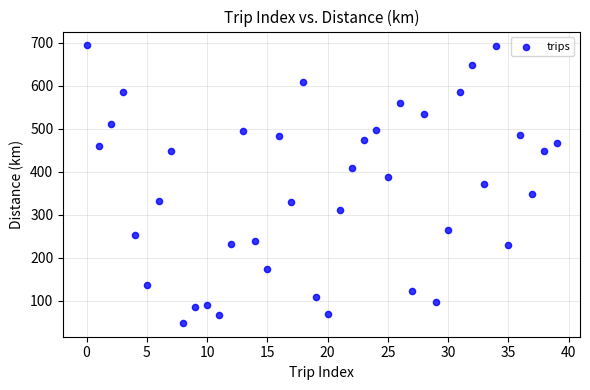

What is the range of Y values (max minus min)?

644.9